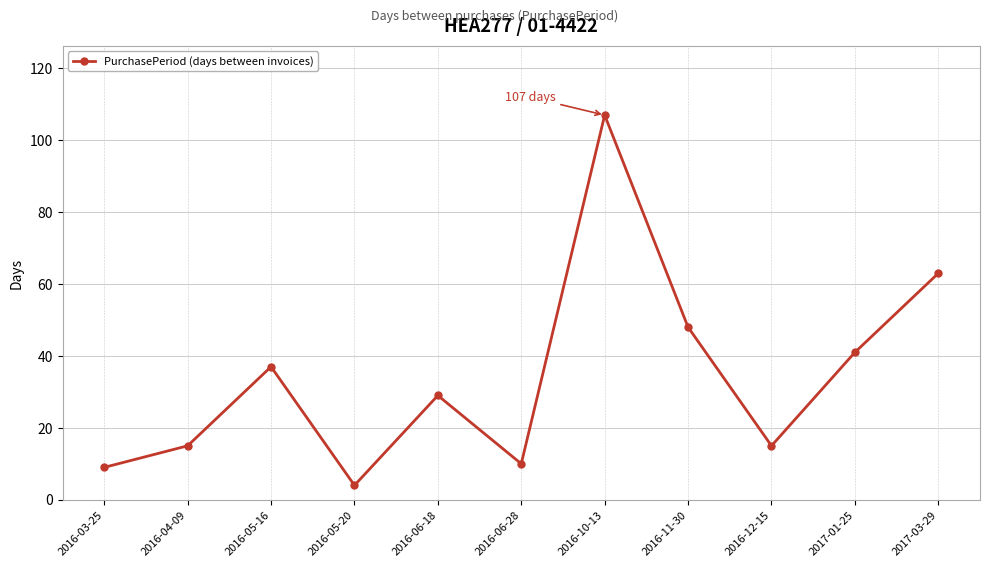

Reading left to right, transcribe all the data shown in this chart.

9	15	37	4	29	10	107	48	15	41	63